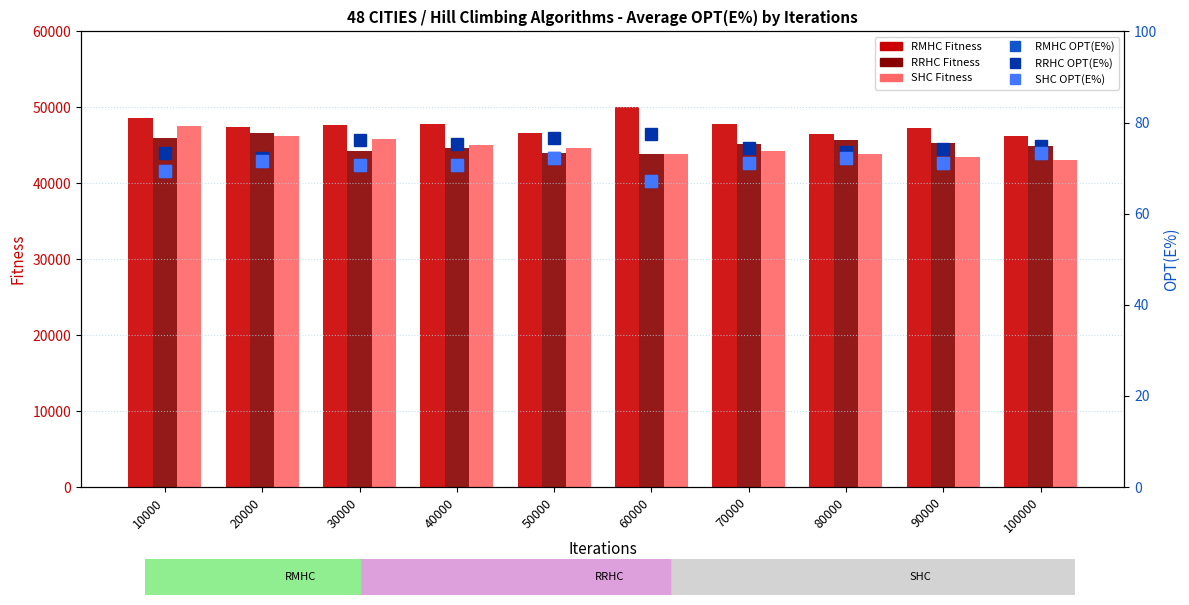

What is the smallest value displayed?

67.2